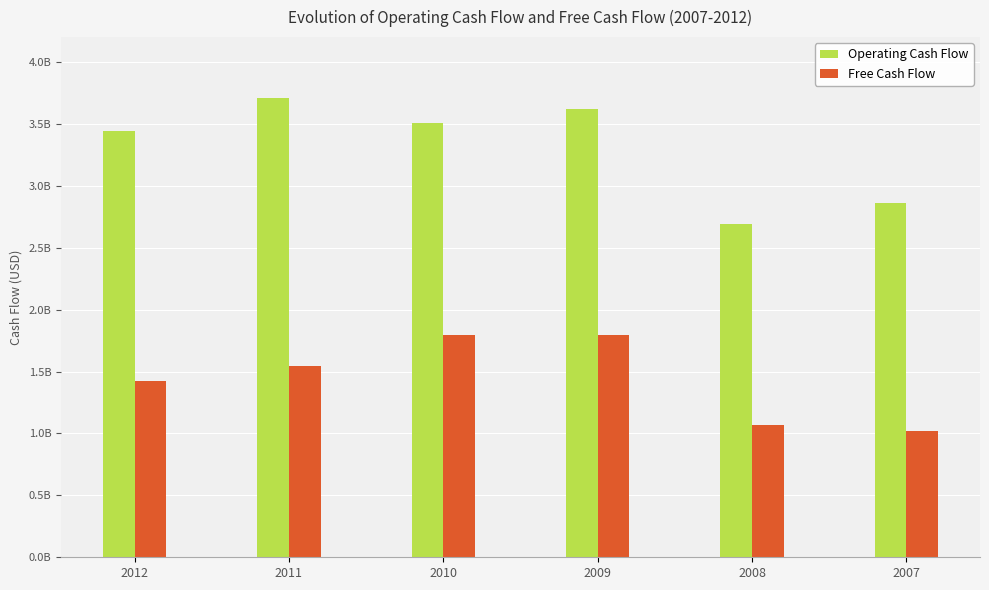

What is the value of the Operating Cash Flow bar at the 1st from the left?

3441649899.4